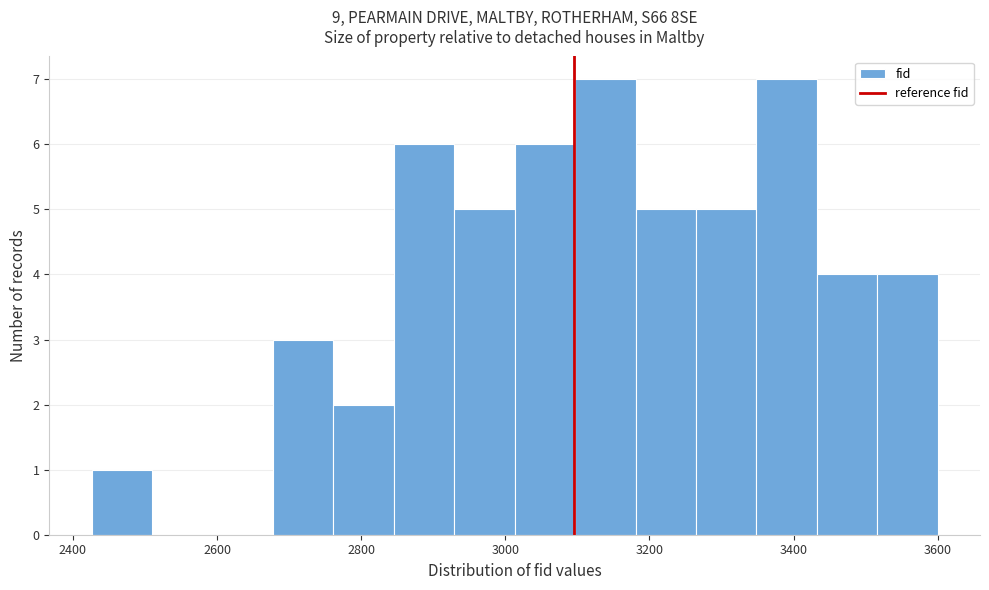

Reading left to right, list every bar in this chart as the range it spans on the x-axis followed by its height. Neither the bar edges nor the heights are printed on the chart, so give them approximately, as read against the axes.

2420 to 2500: 1
2500 to 2600: 0
2600 to 2680: 0
2680 to 2760: 3
2760 to 2840: 2
2840 to 2920: 6
2920 to 3020: 5
3020 to 3100: 6
3100 to 3180: 7
3180 to 3260: 5
3260 to 3340: 5
3340 to 3440: 7
3440 to 3520: 4
3520 to 3600: 4